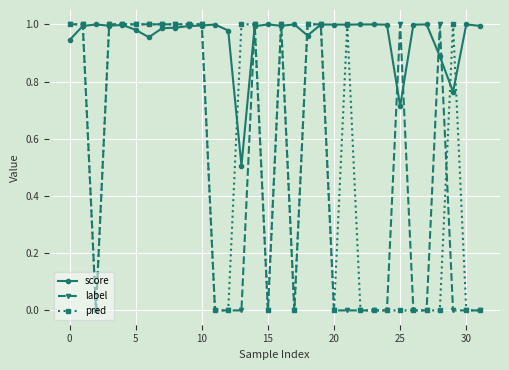

Which series has the largest total across all categories?

score